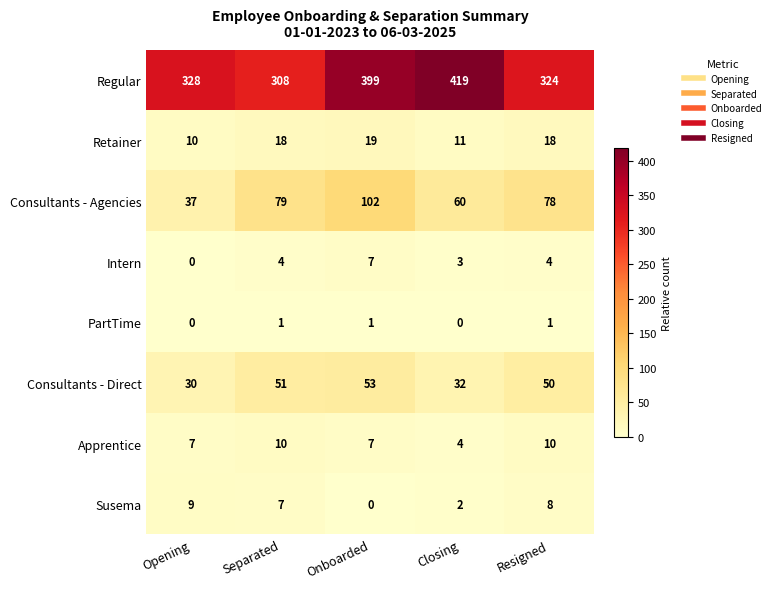

Which category has the lowest value in the Susema series?

Onboarded